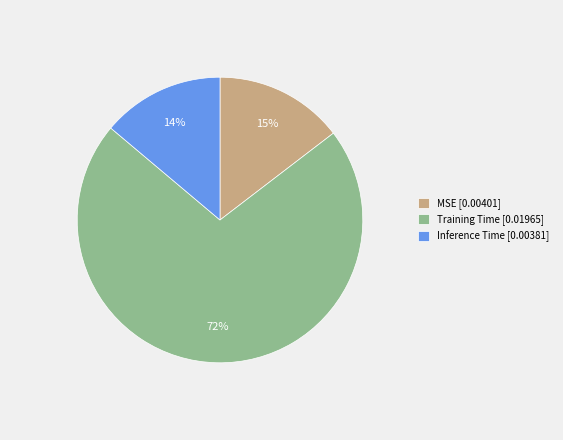

To the nearest percent, what is the average slice percentage?

33%